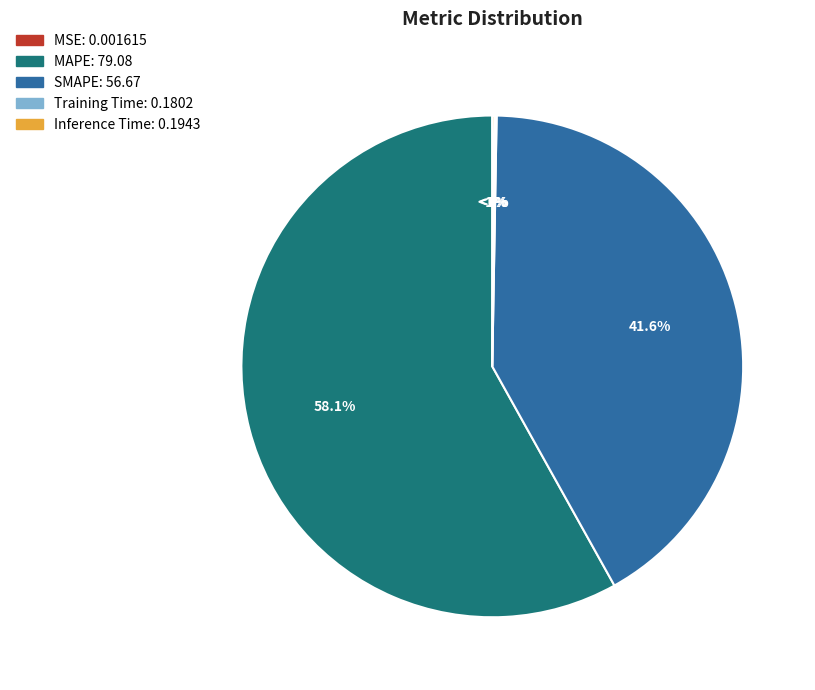

Which category has the smallest portion of the pie?

MSE